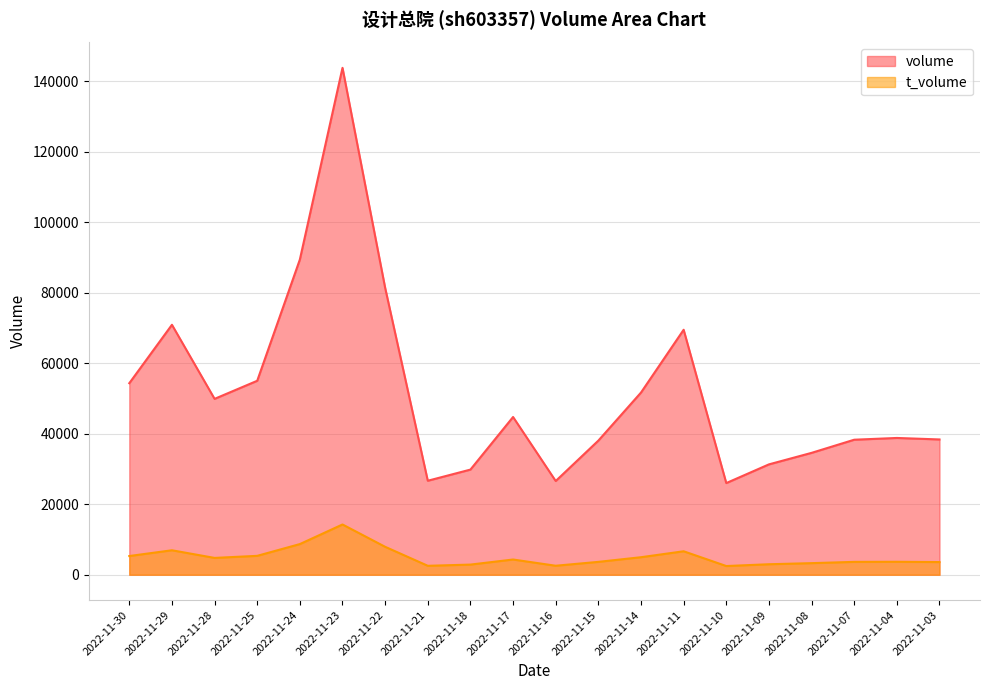

True or false: t_volume and volume cross at least once.

False